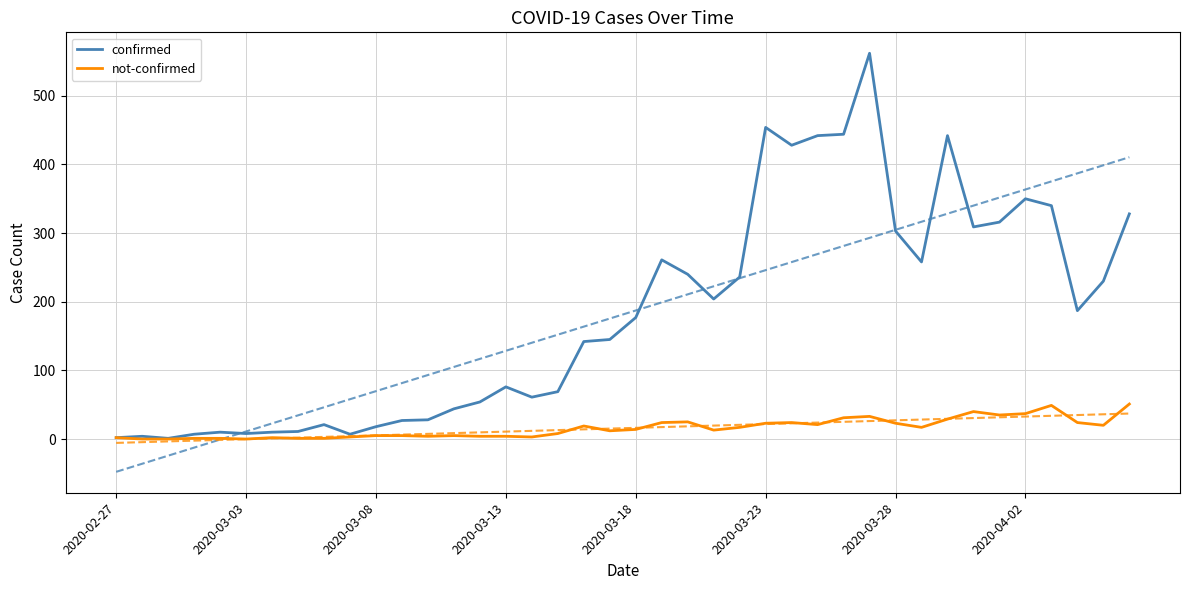

The value of not-confirmed at 2020-03-28 is 23. True or false?

True